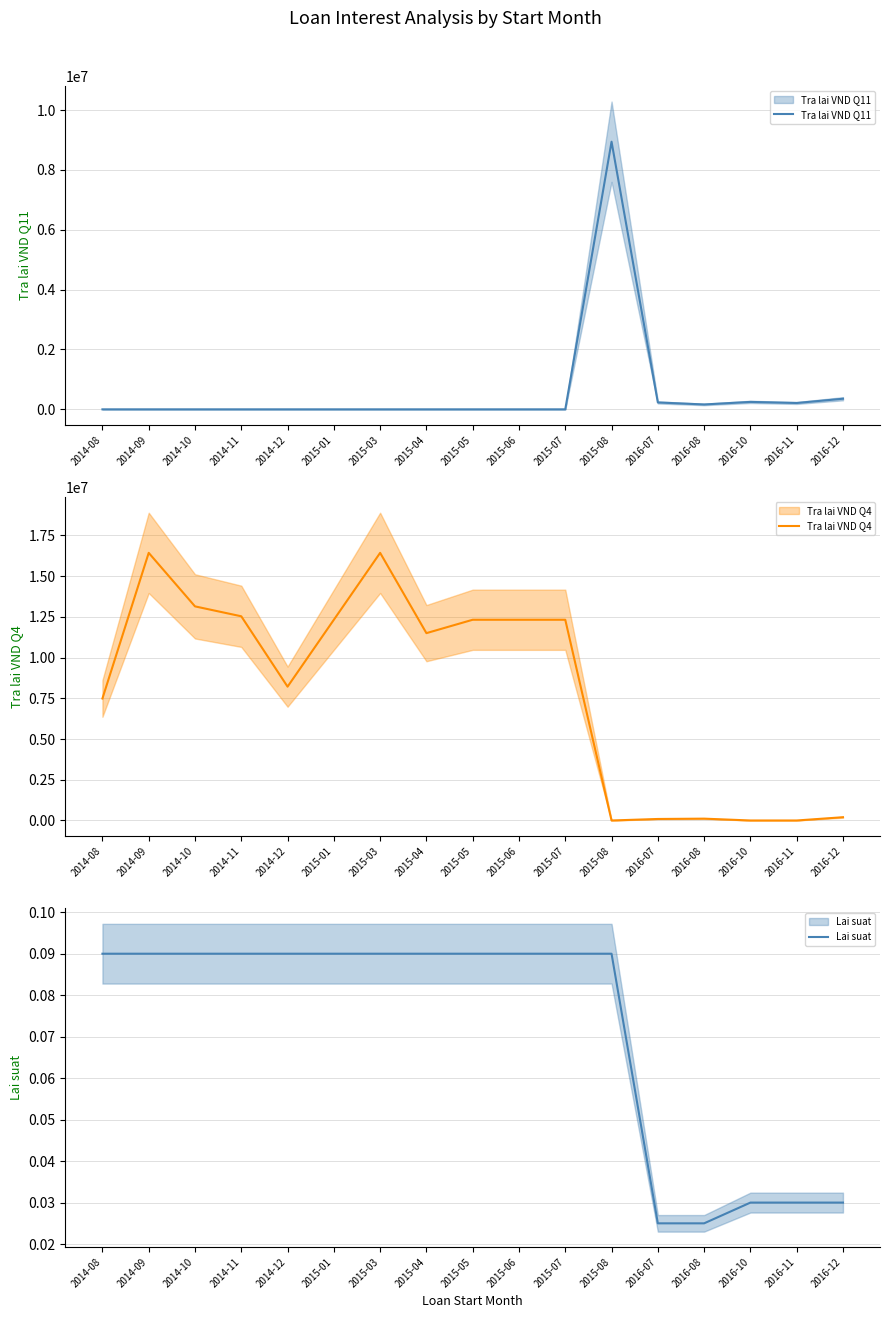

How many interior local peaks does the Tra lai VND Q11 series have?

2